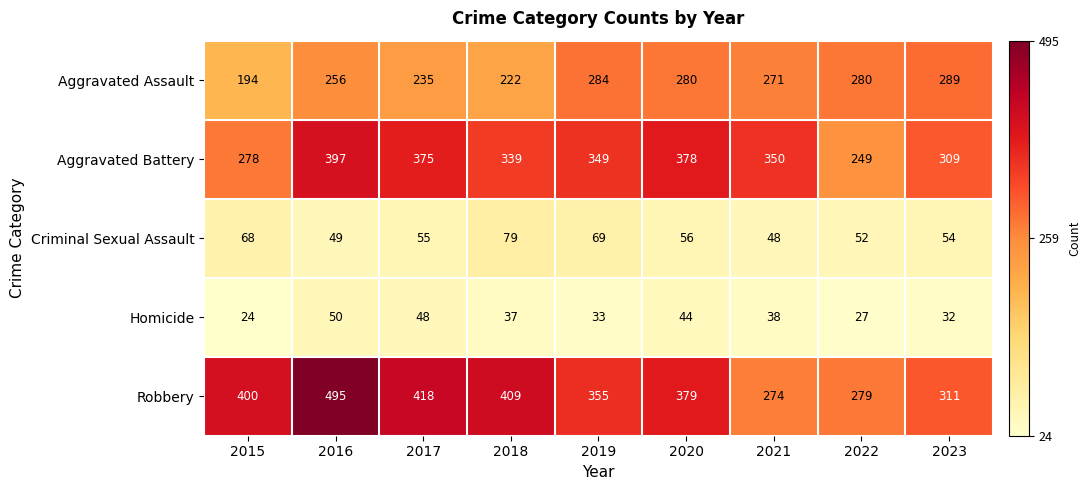

At which label does Criminal Sexual Assault reach its minimum?

2021